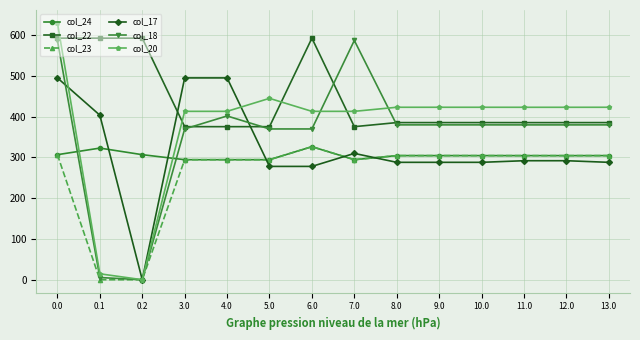

What is the difference between the highest and lowest values at 13.0?

135.0